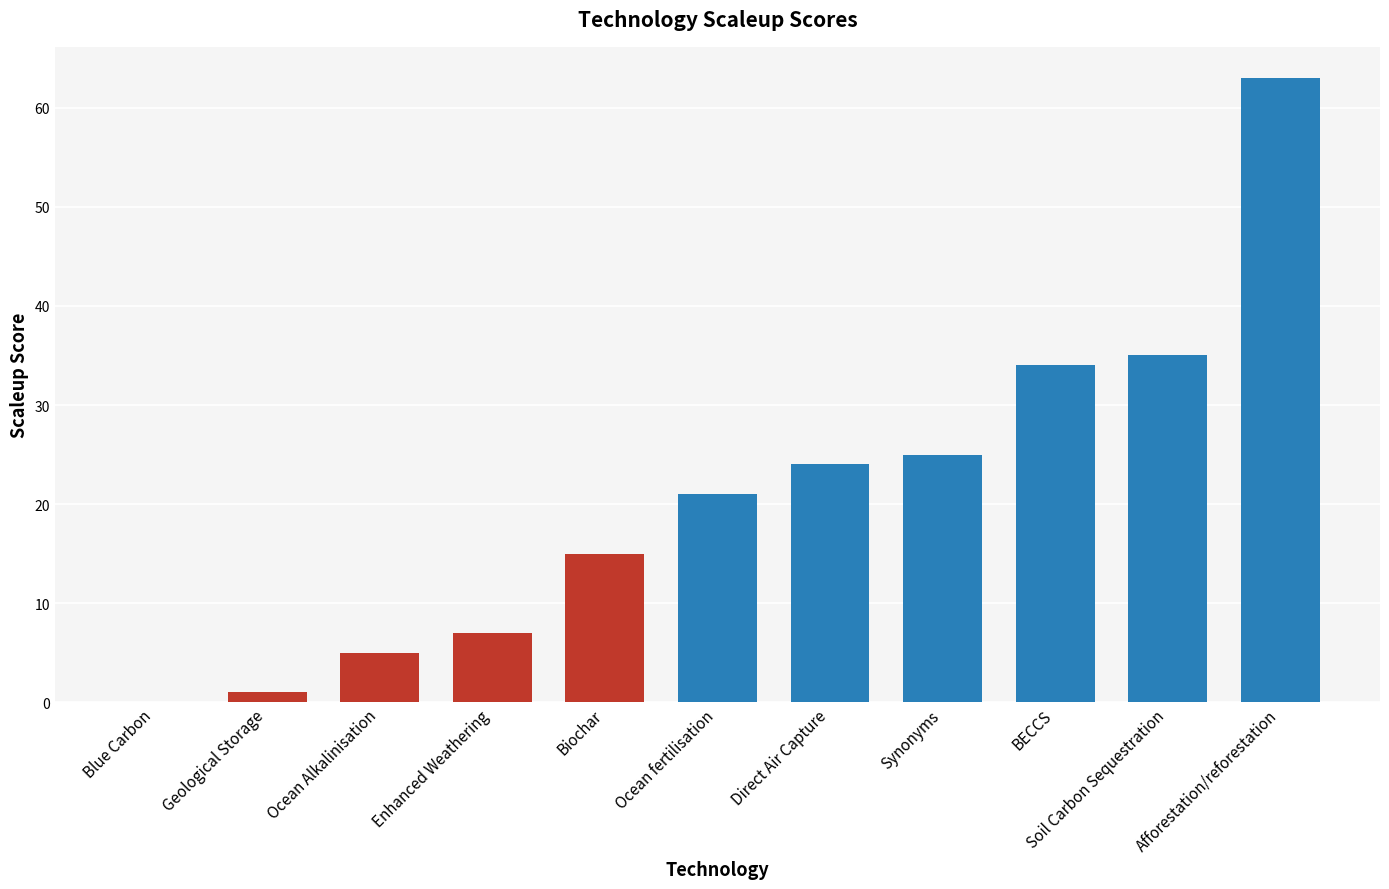

What is the ratio of the value at Ocean fertilisation to the value at Direct Air Capture?

0.9